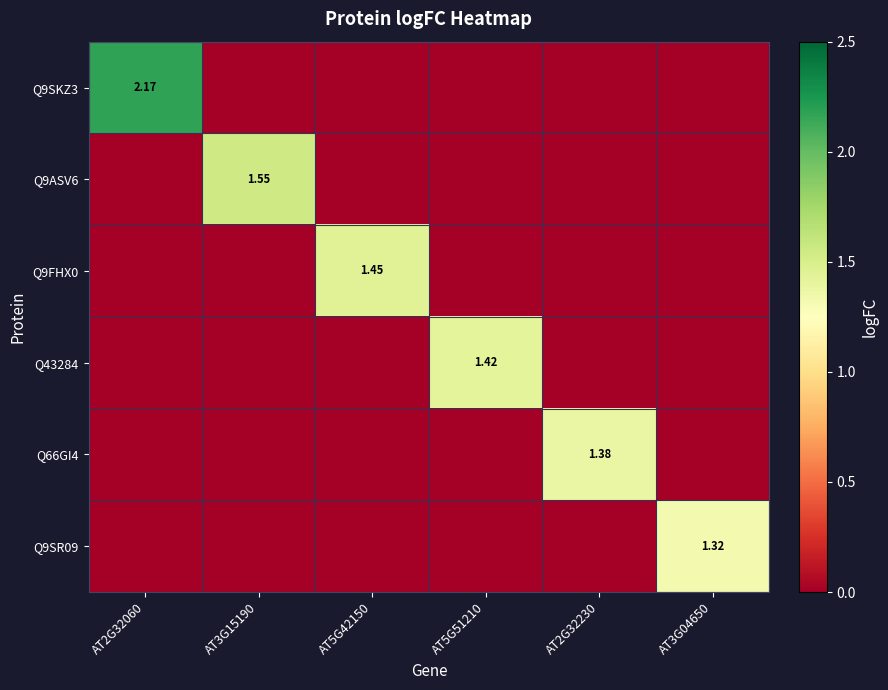

How many categories are shown in the chart?

6